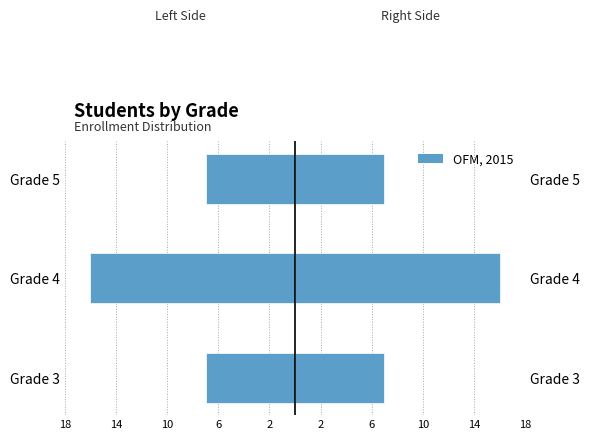

Which has a higher value, Grade 3 or Grade 4?

Grade 3